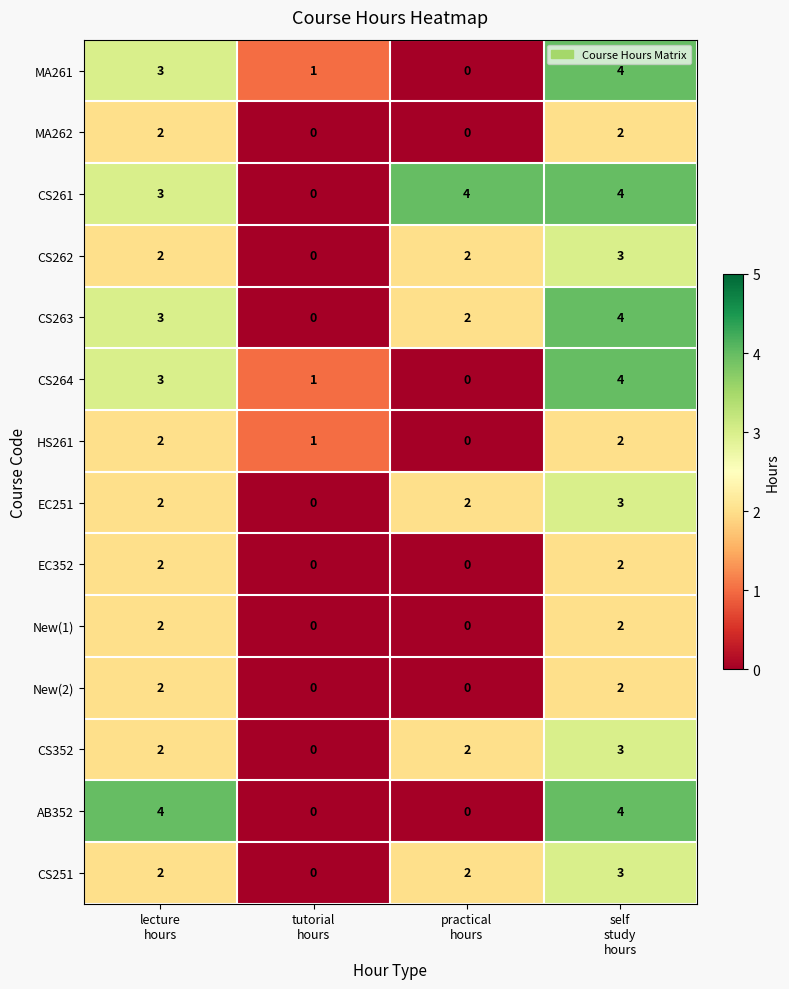

Which series has the largest total across all categories?

CS261